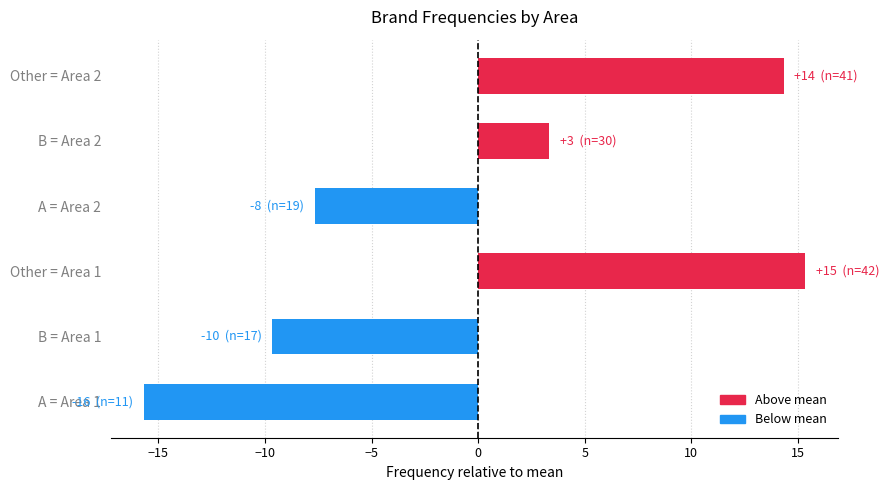

The value at B = Area 2 is 4.7. True or false?

False